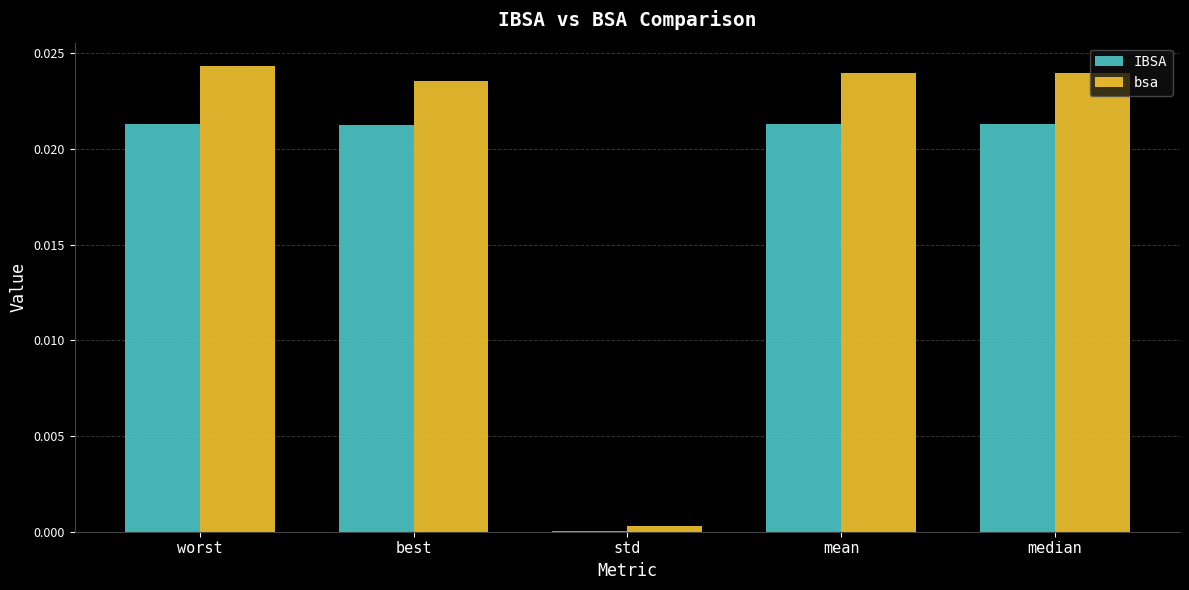

Is it true that bsa equals 0.0 at best?

True